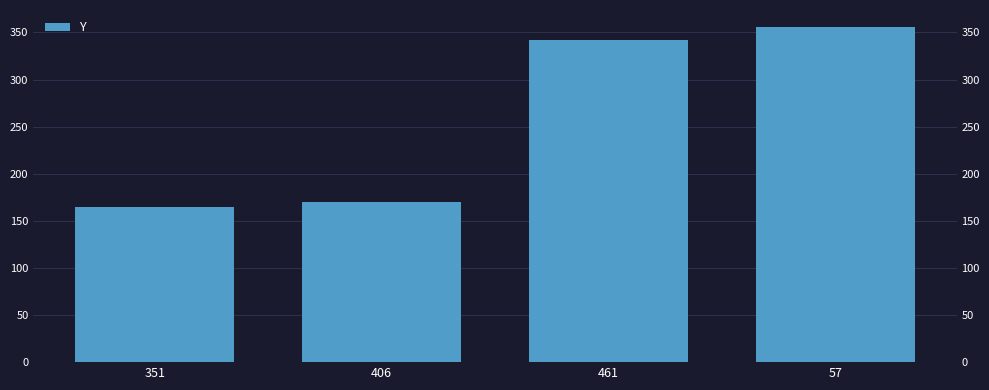

What is the change in value from 406 to 57?

+186